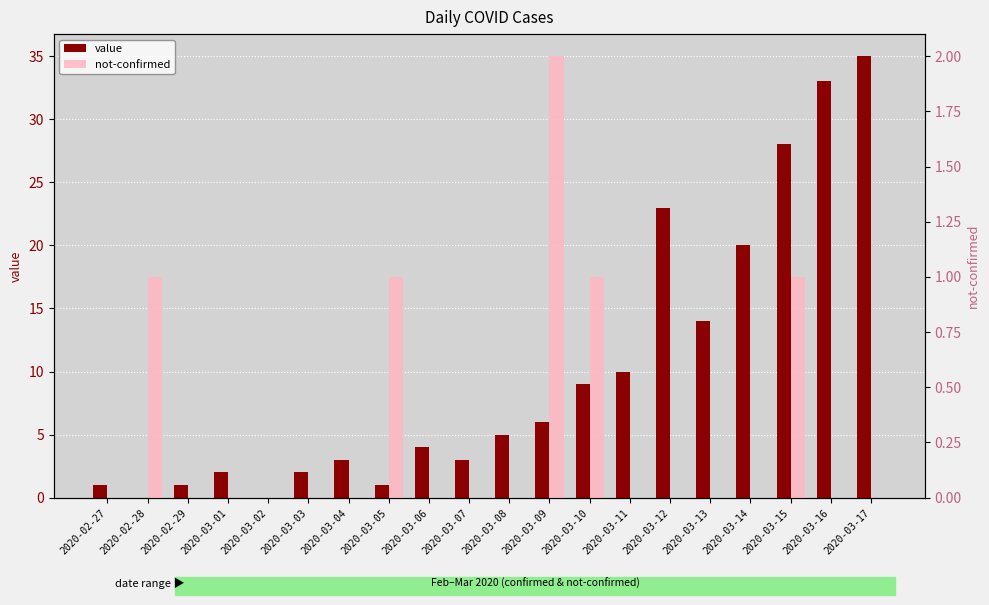

True or false: value has a value of 2 at 2020-03-01.

True